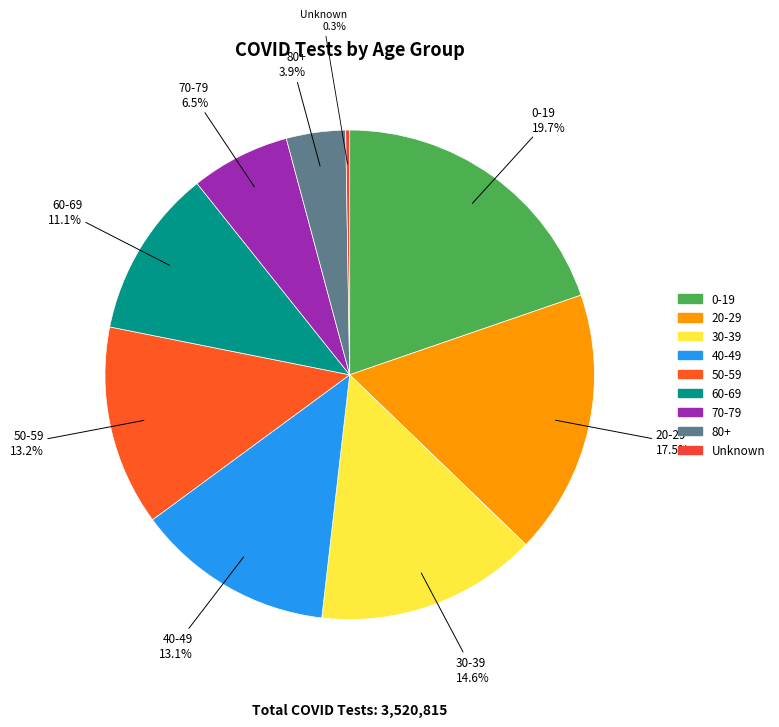

Combined, do 60-69 and 0-19 account for over 50%?

No